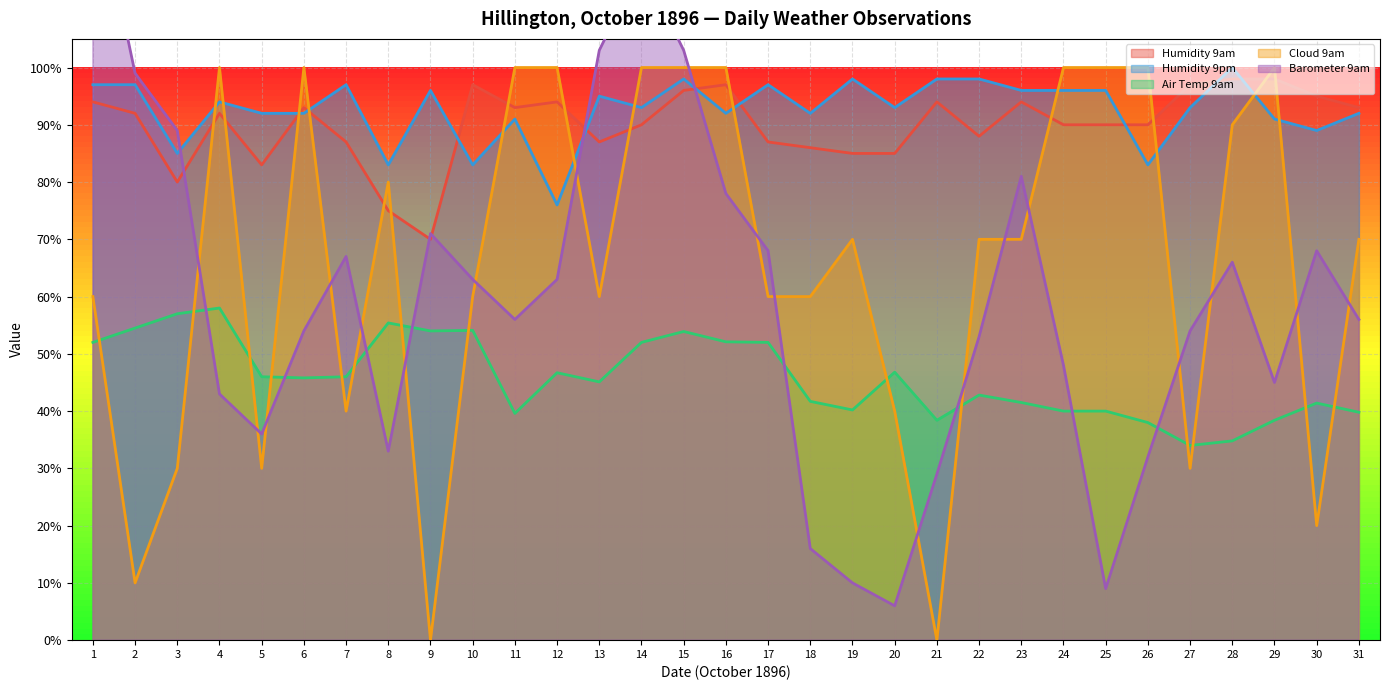

How many lines are shown in the chart?

5